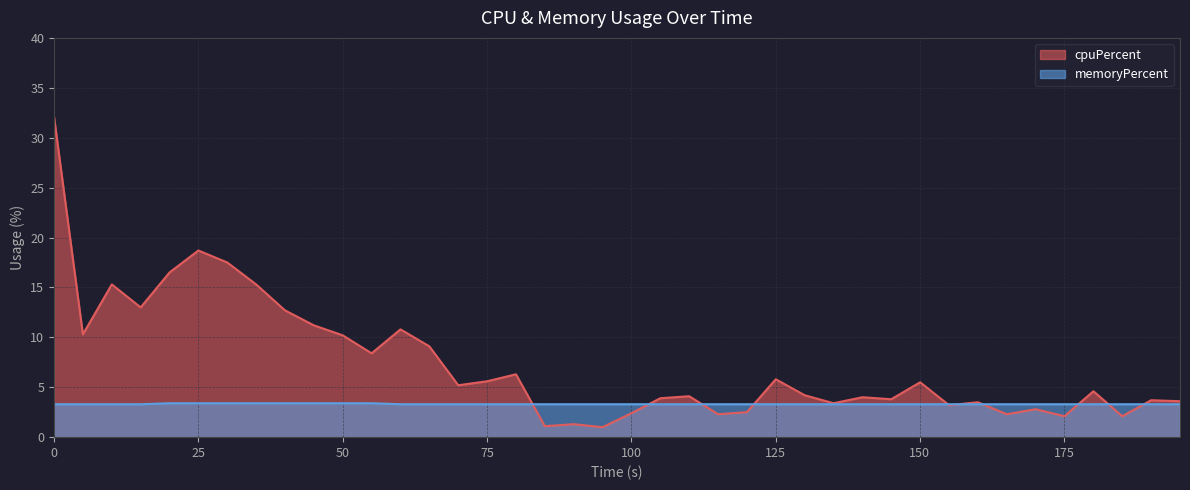

How many series are shown in this chart?

2